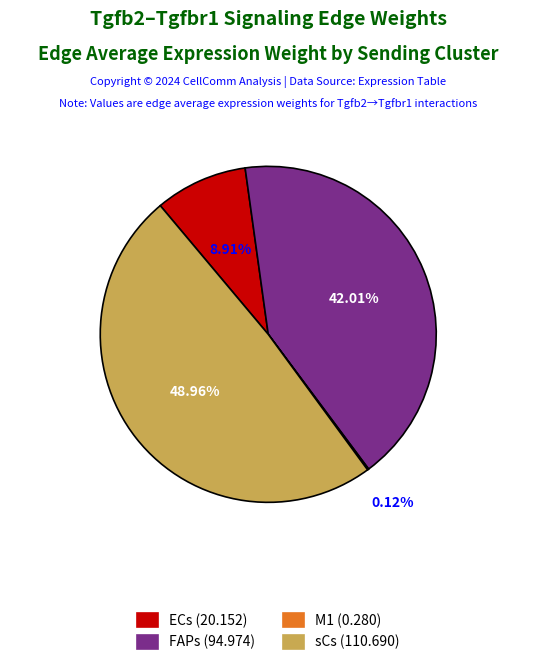

What is the largest slice in the pie chart?

sCs